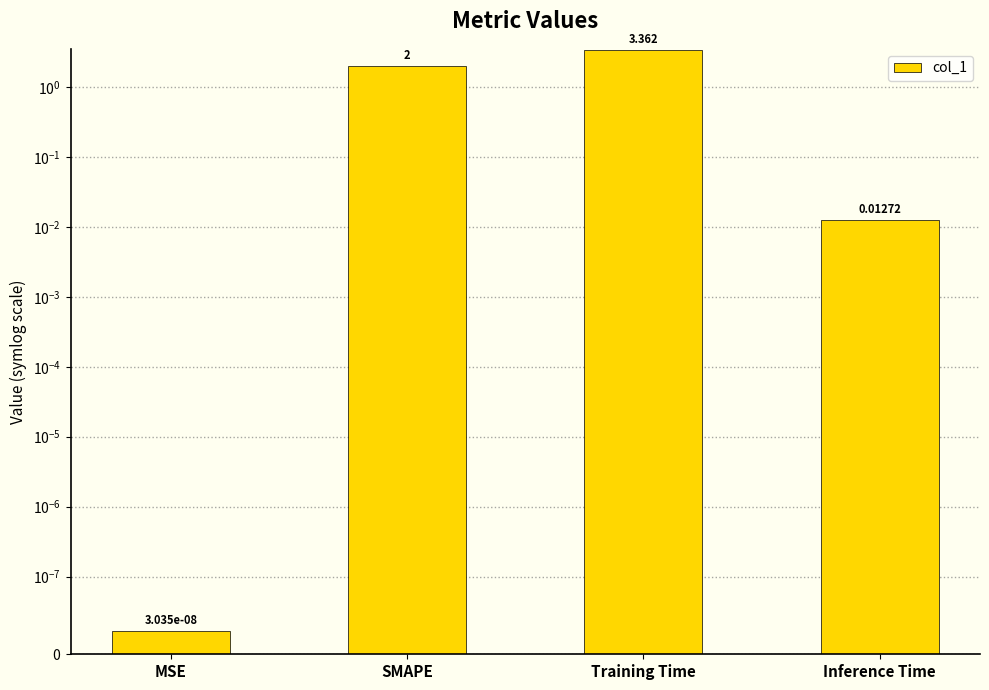

List the labels in order of value, smallest first.

MSE, Inference Time, SMAPE, Training Time